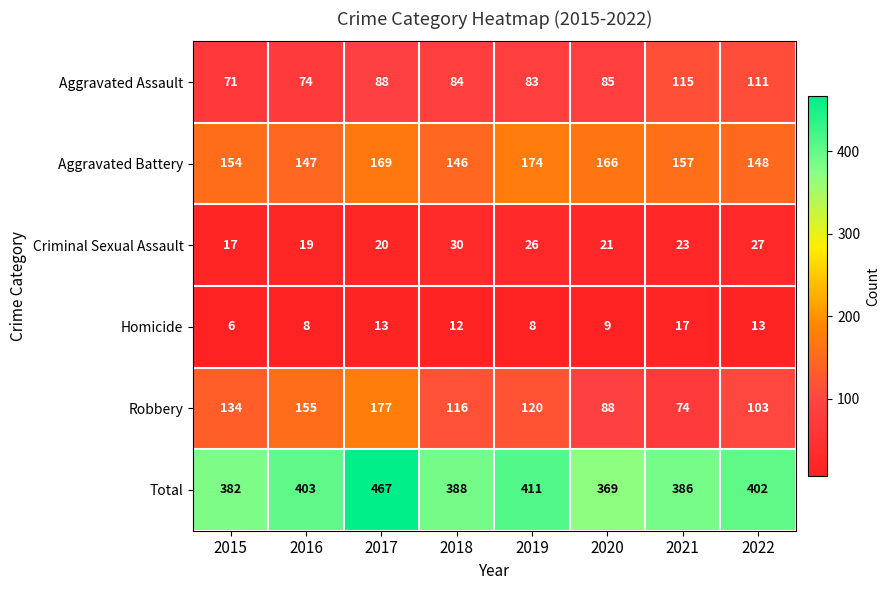

Is it true that Criminal Sexual Assault equals 17 at 2015?

True